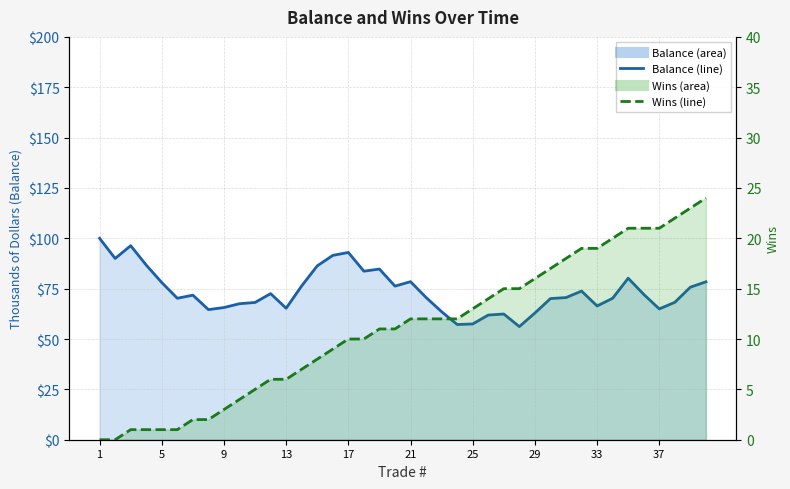

In Balance (line), how many points are lower than both neighbors (excluding endpoints)?

10